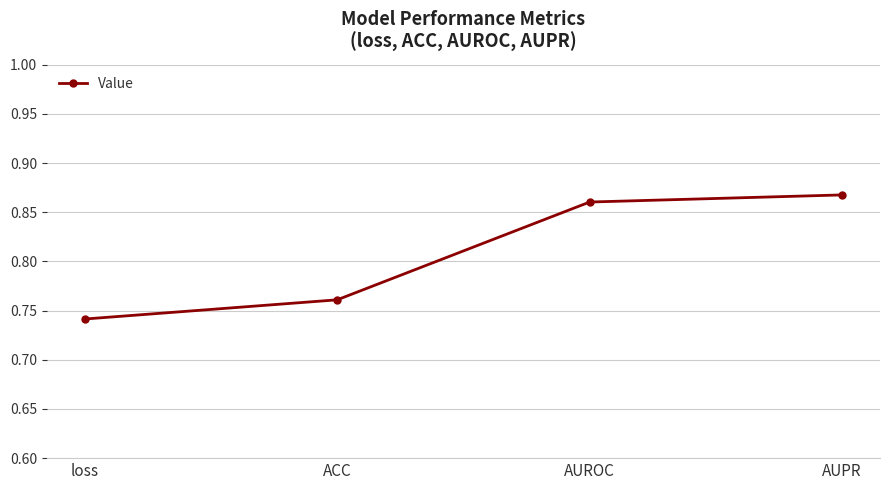

At which category does the chart reach its peak across all series?

AUPR